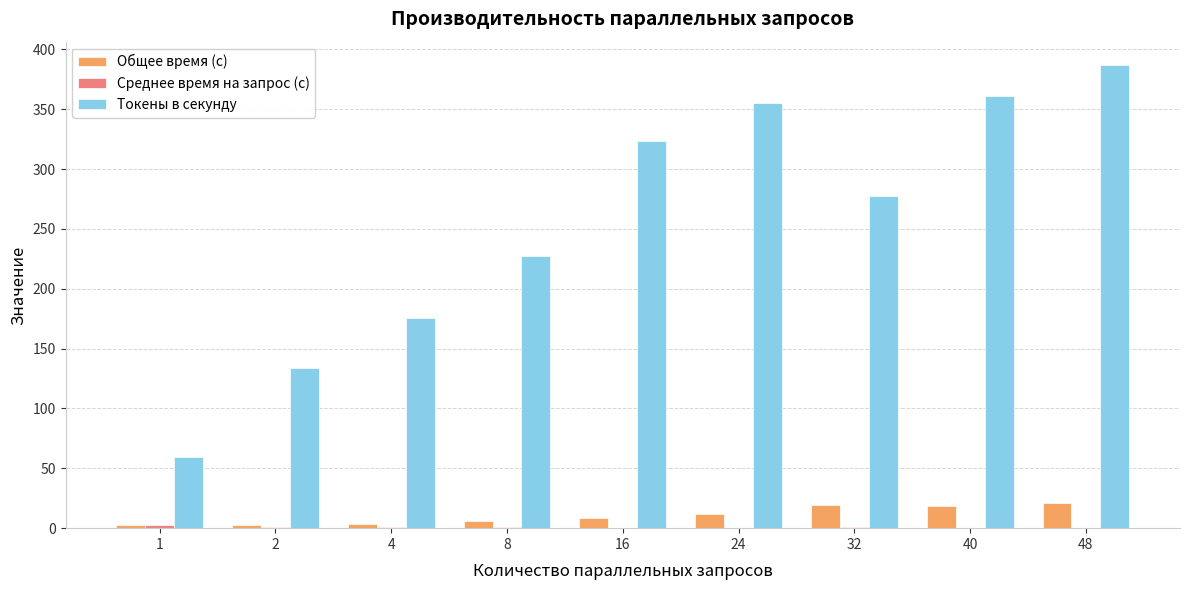

What is the maximum value shown in the chart?

387.1